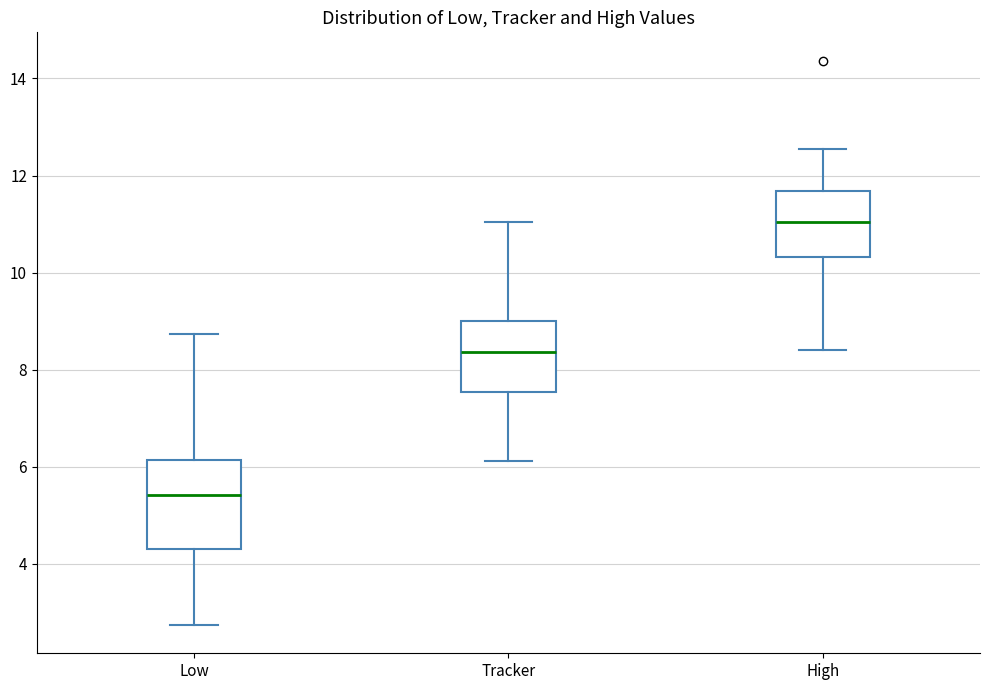

Reading left to right, read every box against the y-axis: the position of its median line, the range the box covers, and the ends of its whiskers. The values are not printed on the chart, so give them approximately, as read against the axis.

Low: median 5.4, box 4.4 to 6.2, whiskers 2.8 to 8.8
Tracker: median 8.4, box 7.6 to 9.0, whiskers 6.2 to 11.0
High: median 11.0, box 10.4 to 11.6, whiskers 8.4 to 12.6